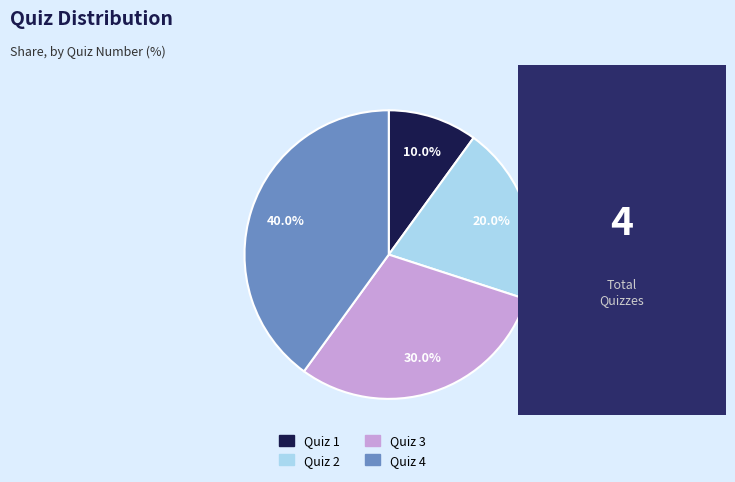

Rank the categories by value from highest to lowest.

Quiz 4, Quiz 3, Quiz 2, Quiz 1